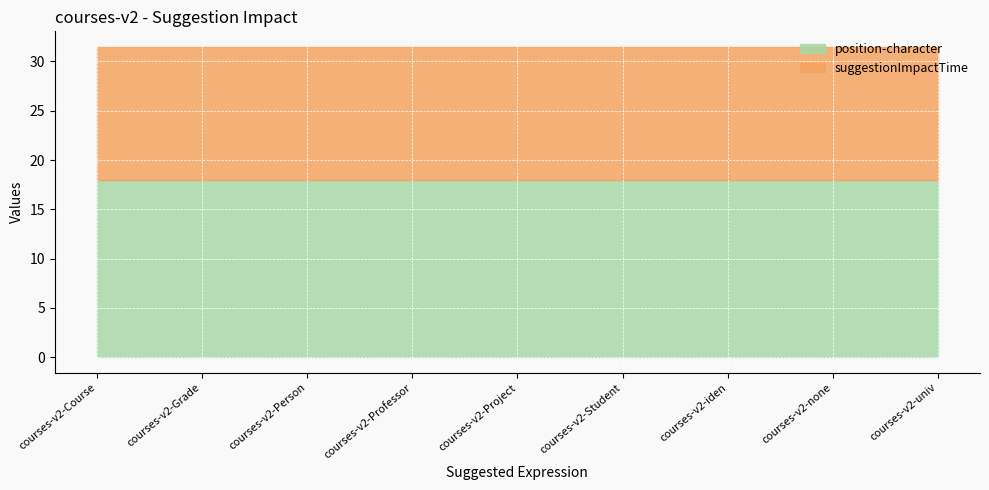

What is the sum of all suggestionImpactTime values?

121.3